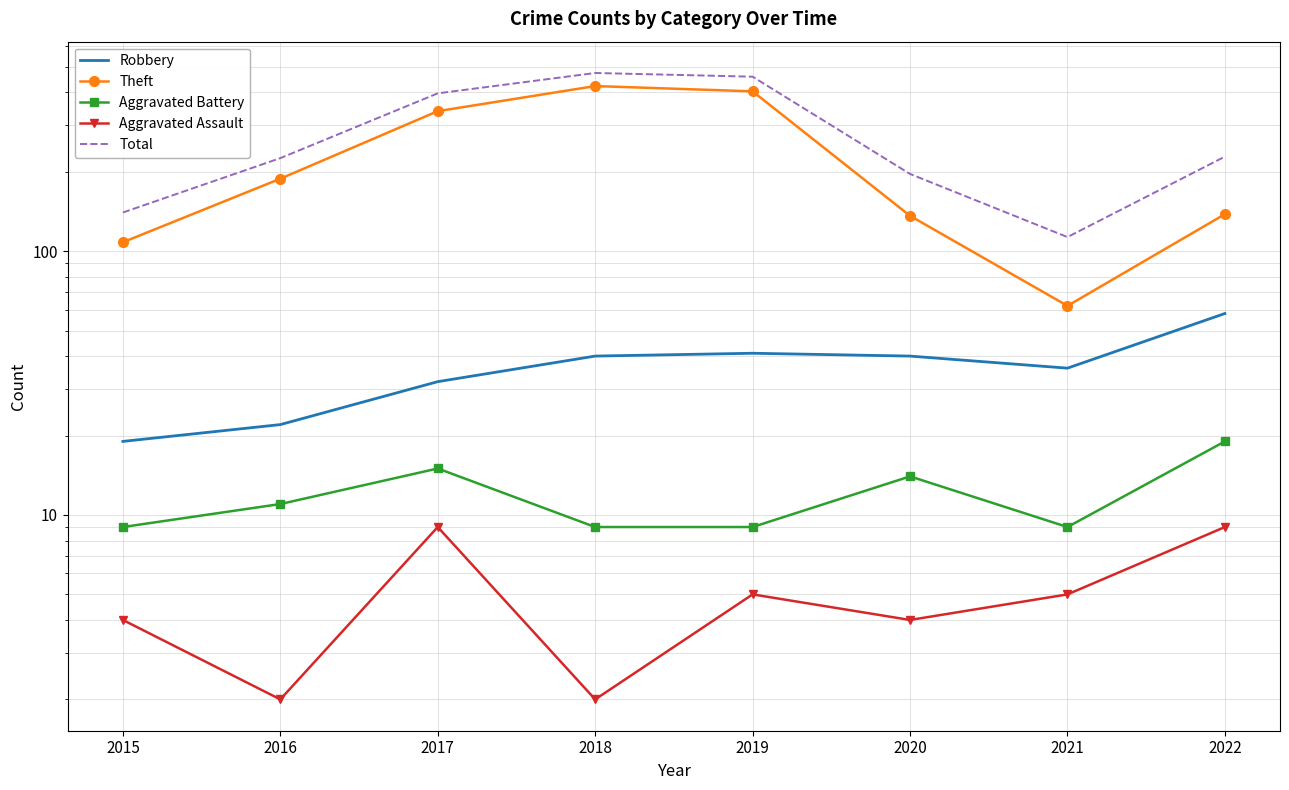

Which series has the largest range (max minus min)?

Theft